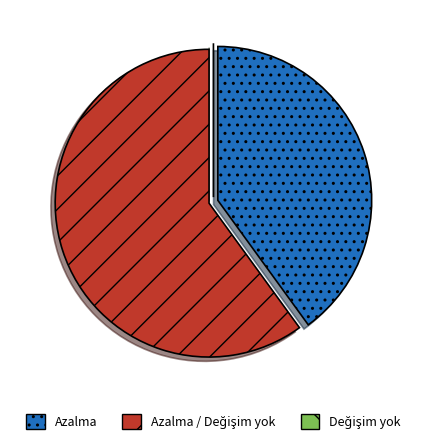

Is there any slice that represents more than half of the pie?

Yes